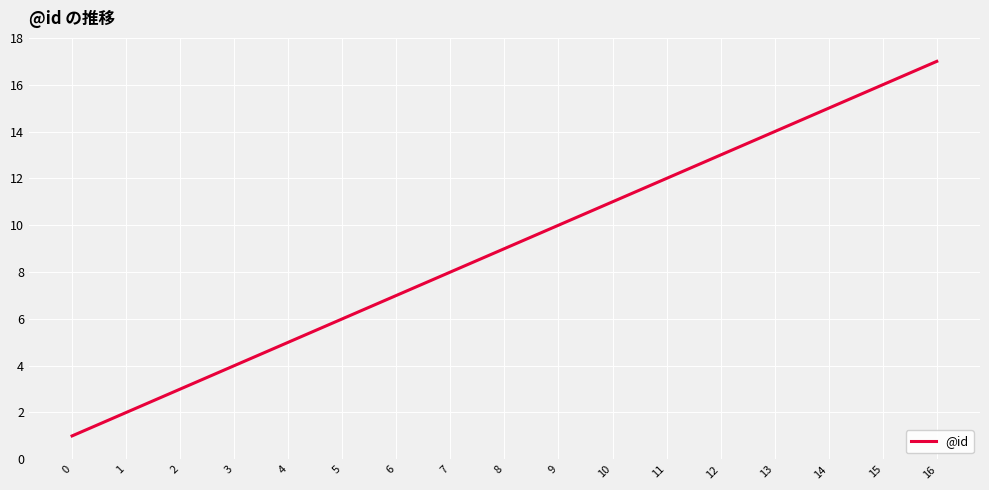

Count the number of categories in the chart.

17